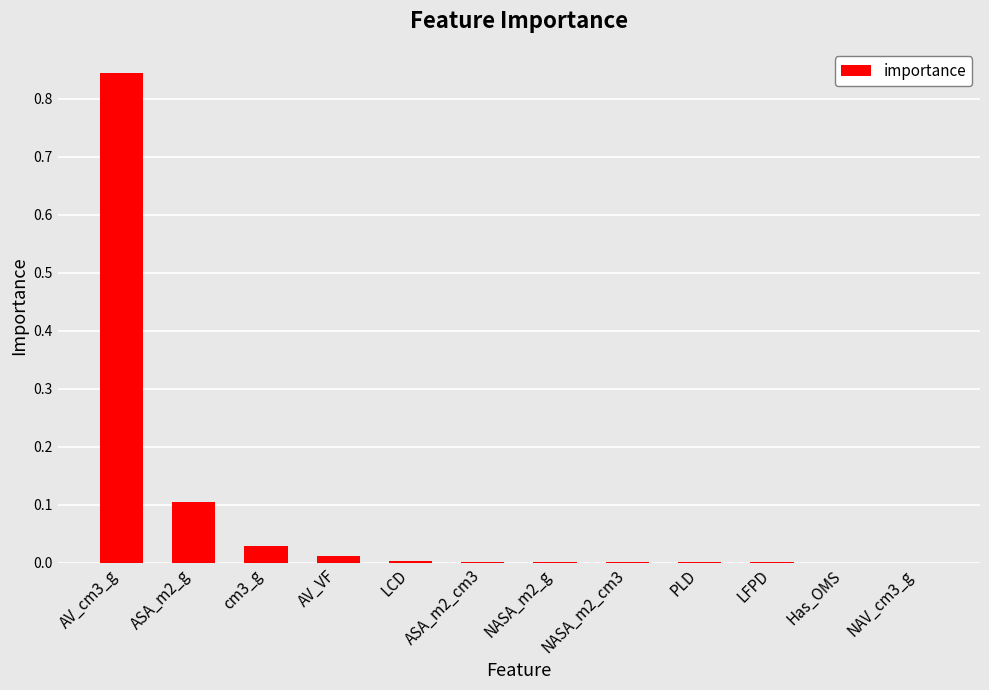

What is the average value?

0.1